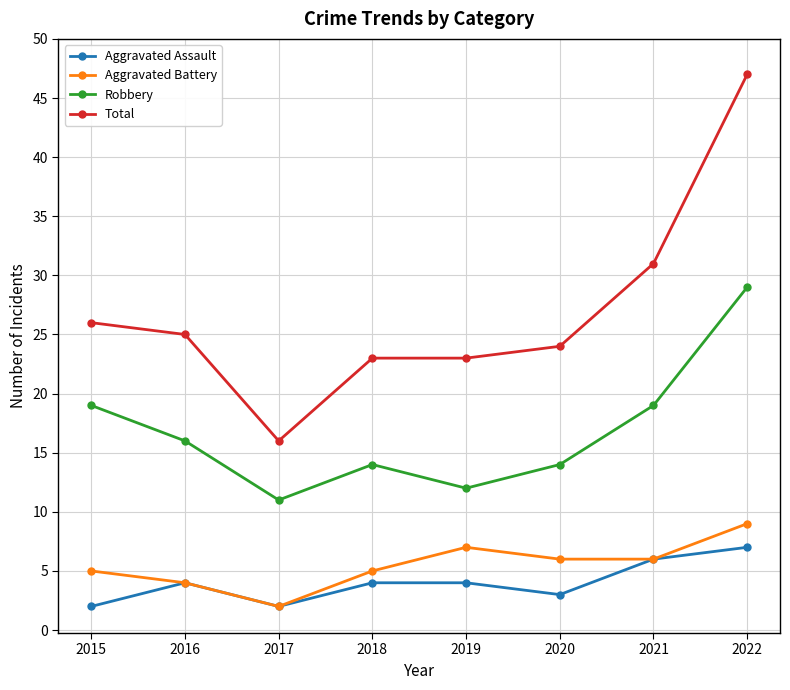

True or false: Total and Robbery cross at least once.

False